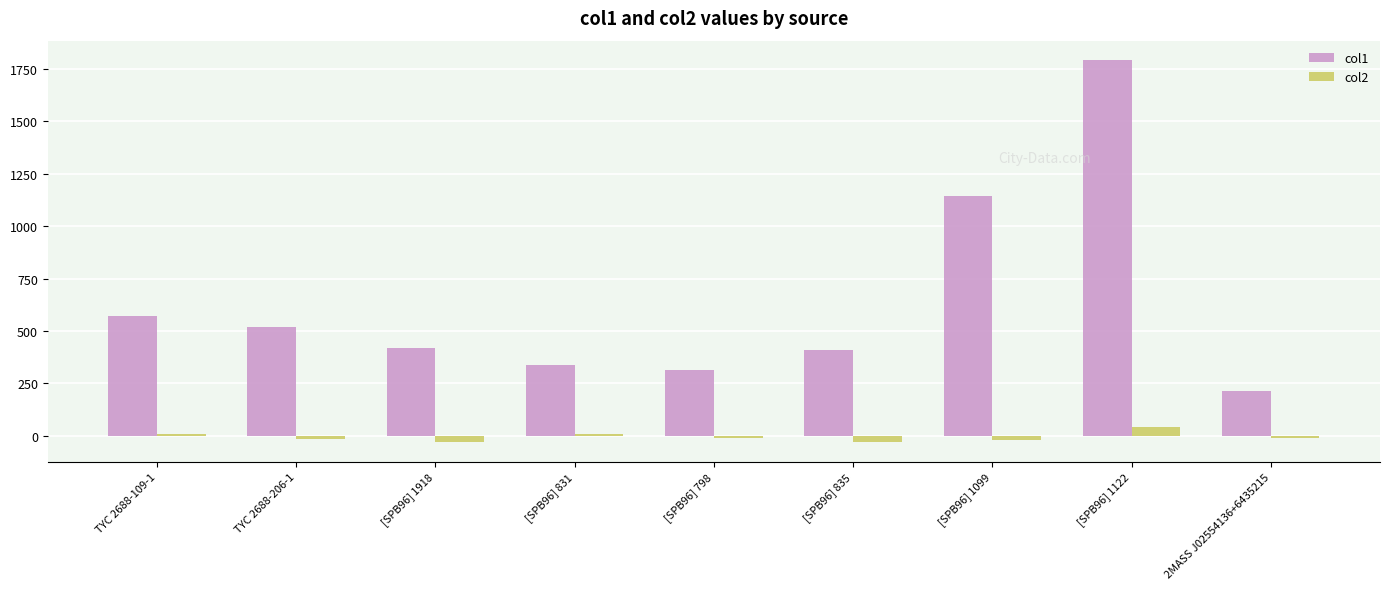

What is the minimum value shown in the chart?

-31.2